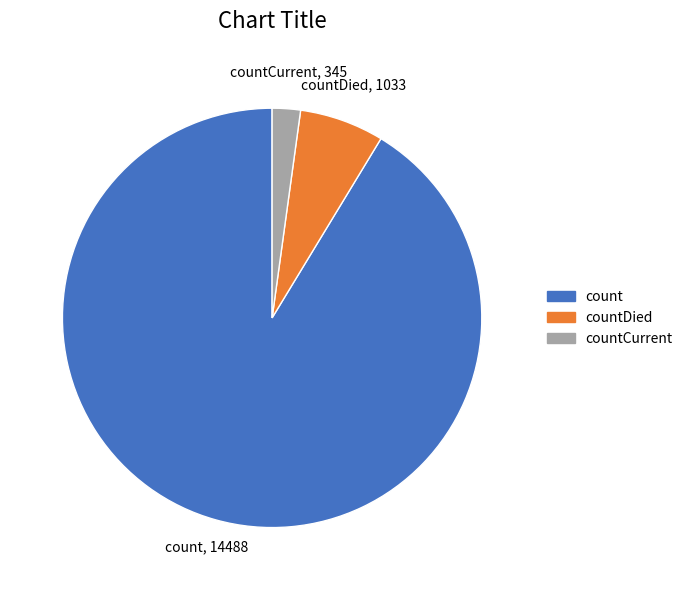

Count the number of slices in the pie.

3